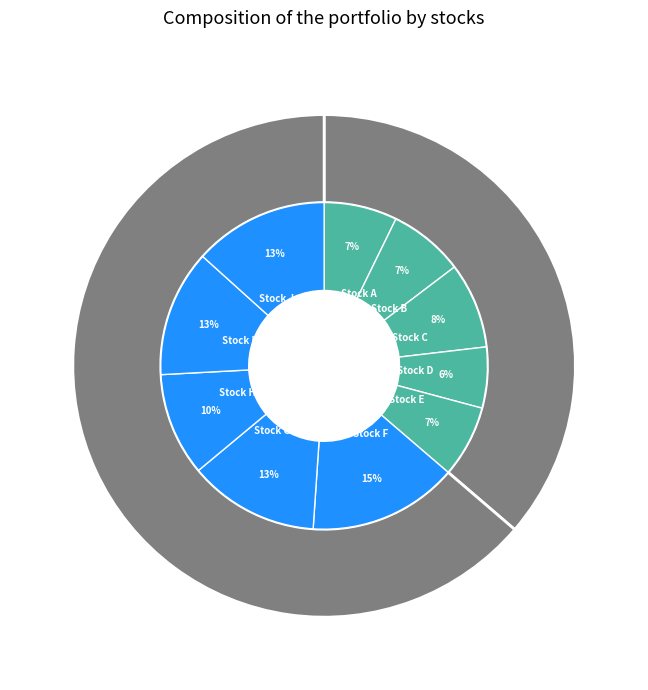

Is it true that Stock G is 20% of the pie?

False